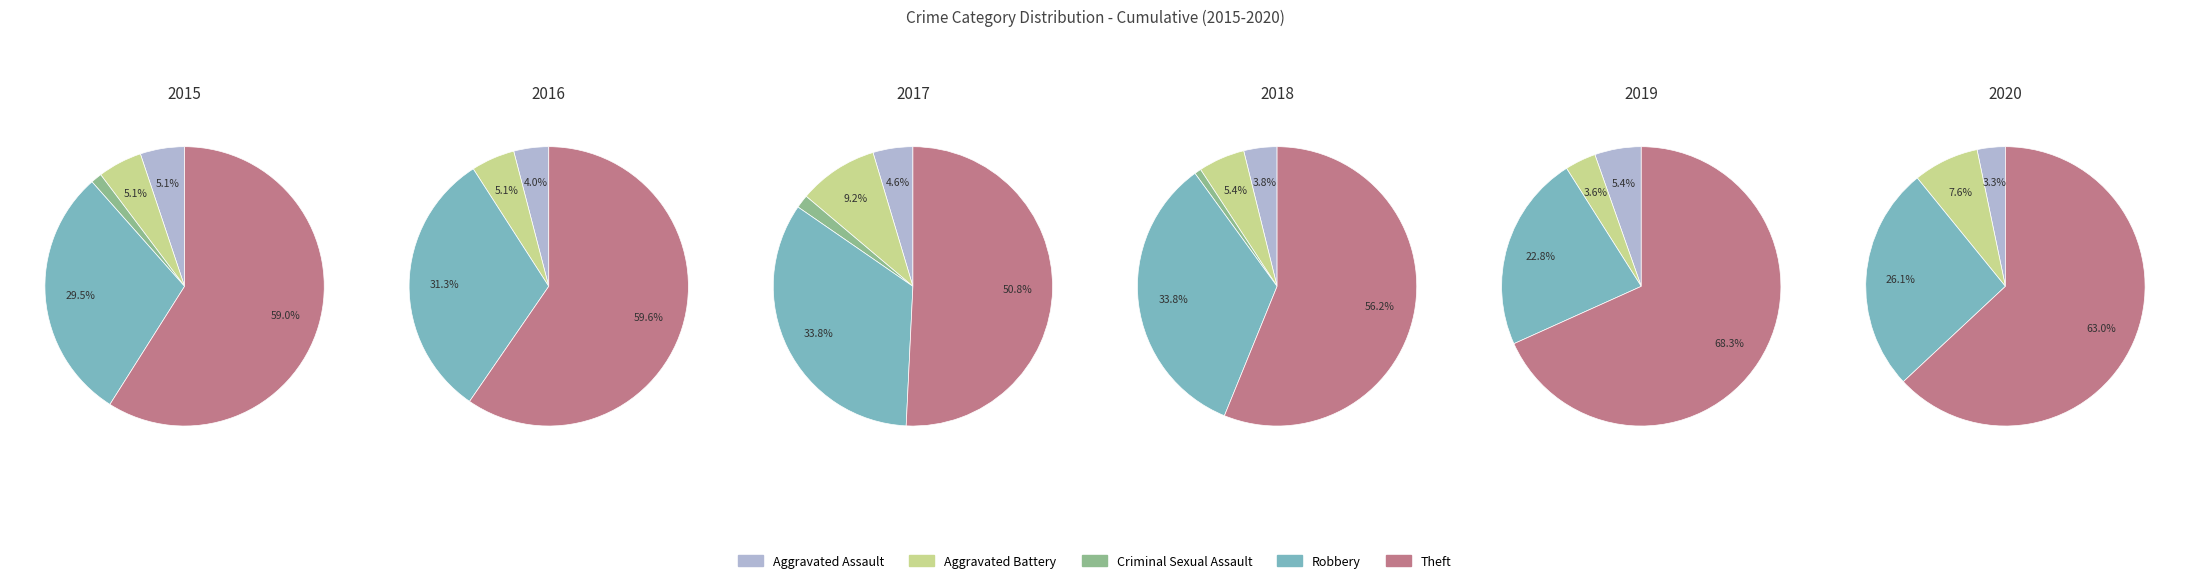

Does any single category account for the majority?

Yes